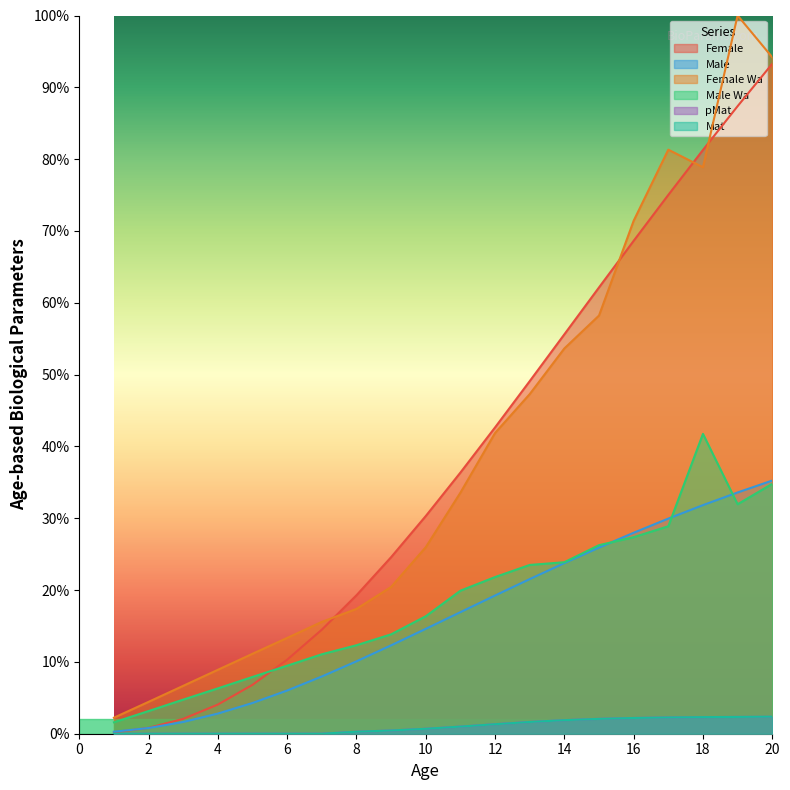

True or false: Male has a value of 0.4 at 20.

True